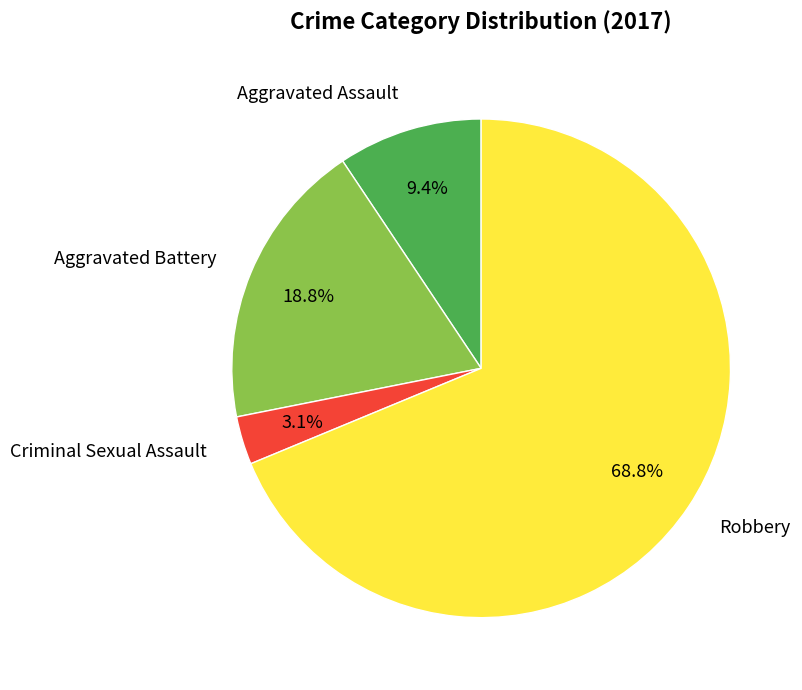

Combined, what portion of the pie is Criminal Sexual Assault and Aggravated Assault?

12.5%